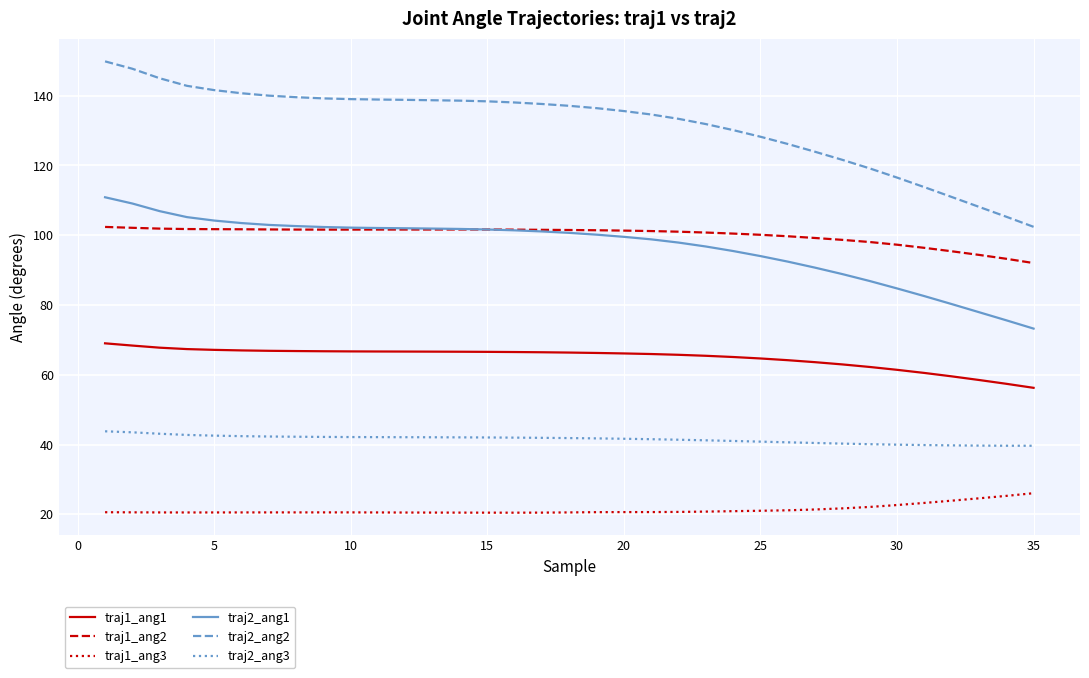

True or false: traj1_ang2 and traj1_ang1 intersect in this chart.

False